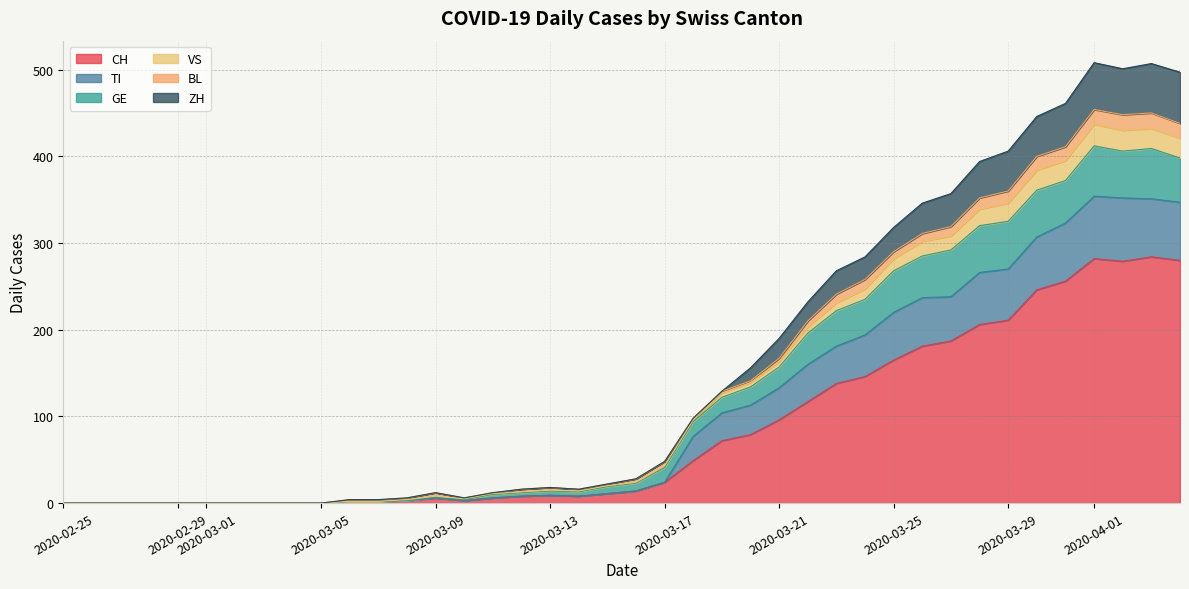

Which series changed the most between 2020-03-01 and 2020-05-30?

CH